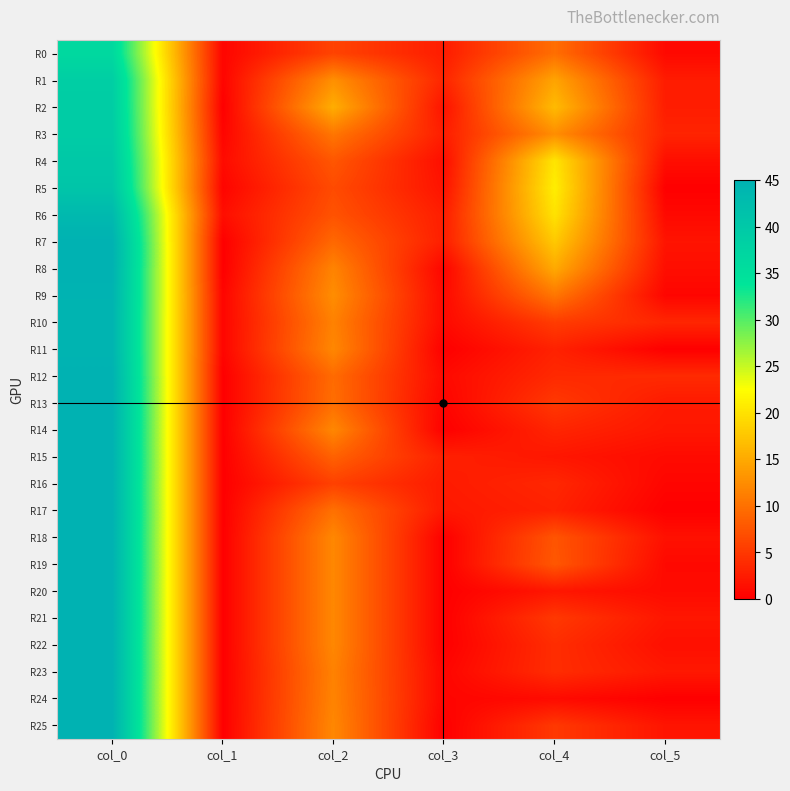

Reading left to right, what are all the values shown in this chart?

R0: col_0=36.5	col_1=0.5	col_2=6.0	col_3=2.5	col_4=9.8	col_5=0.8
R1: col_0=38.8	col_1=0.4	col_2=12.8	col_3=3.3	col_4=14.5	col_5=2.5
R2: col_0=39.0	col_1=0.0	col_2=15.3	col_3=1.7	col_4=16.5	col_5=2.6
R3: col_0=39.2	col_1=0.4	col_2=10.5	col_3=2.6	col_4=12.5	col_5=3.2
R4: col_0=40.0	col_1=1.0	col_2=7.7	col_3=1.2	col_4=20.2	col_5=1.3
R5: col_0=40.8	col_1=0.4	col_2=6.7	col_3=1.7	col_4=21.0	col_5=0.0
R6: col_0=43.3	col_1=1.2	col_2=7.3	col_3=2.6	col_4=20.0	col_5=0.8
R7: col_0=45.0	col_1=0.0	col_2=9.2	col_3=2.7	col_4=17.8	col_5=1.8
R8: col_0=45.0	col_1=0.0	col_2=11.7	col_3=0.5	col_4=15.0	col_5=1.3
R9: col_0=44.7	col_1=0.5	col_2=12.5	col_3=0.9	col_4=10.5	col_5=0.5
R10: col_0=44.5	col_1=0.5	col_2=11.5	col_3=0.9	col_4=5.3	col_5=3.4
R11: col_0=44.5	col_1=0.5	col_2=12.0	col_3=0.0	col_4=3.0	col_5=0.0
R12: col_0=45.0	col_1=0.0	col_2=9.5	col_3=0.9	col_4=3.7	col_5=3.8
R13: col_0=45.0	col_1=0.0	col_2=9.8	col_3=0.4	col_4=5.0	col_5=2.4
R14: col_0=45.0	col_1=0.0	col_2=12.0	col_3=0.0	col_4=3.3	col_5=2.0
R15: col_0=45.0	col_1=0.0	col_2=8.7	col_3=2.9	col_4=2.0	col_5=1.0
R16: col_0=45.0	col_1=0.0	col_2=5.8	col_3=2.4	col_4=3.5	col_5=0.5
R17: col_0=45.0	col_1=0.0	col_2=10.0	col_3=2.1	col_4=3.0	col_5=0.0
R18: col_0=45.0	col_1=0.0	col_2=12.0	col_3=0.0	col_4=7.5	col_5=1.5
R19: col_0=45.0	col_1=0.0	col_2=12.0	col_3=0.0	col_4=7.8	col_5=0.8
R20: col_0=45.0	col_1=0.0	col_2=12.0	col_3=0.0	col_4=2.0	col_5=1.0
R21: col_0=45.0	col_1=0.0	col_2=12.0	col_3=0.0	col_4=5.0	col_5=2.0
R22: col_0=45.0	col_1=0.0	col_2=12.0	col_3=0.0	col_4=4.0	col_5=1.4
R23: col_0=45.0	col_1=0.0	col_2=11.5	col_3=0.5	col_4=4.0	col_5=2.2
R24: col_0=45.0	col_1=0.0	col_2=11.7	col_3=0.5	col_4=1.0	col_5=0.0
R25: col_0=45.0	col_1=0.0	col_2=12.0	col_3=0.0	col_4=5.0	col_5=1.9